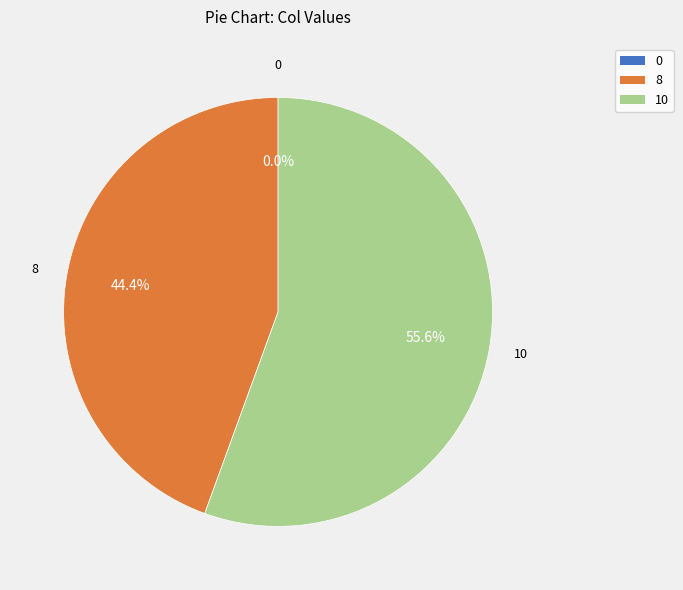

Combined, do 0 and 8 account for over 50%?

No